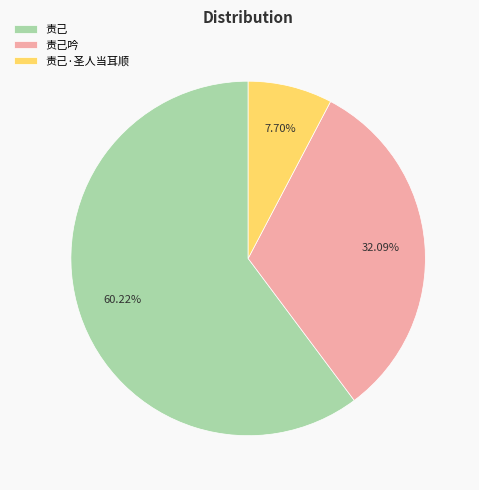

Is there any slice that represents more than half of the pie?

Yes